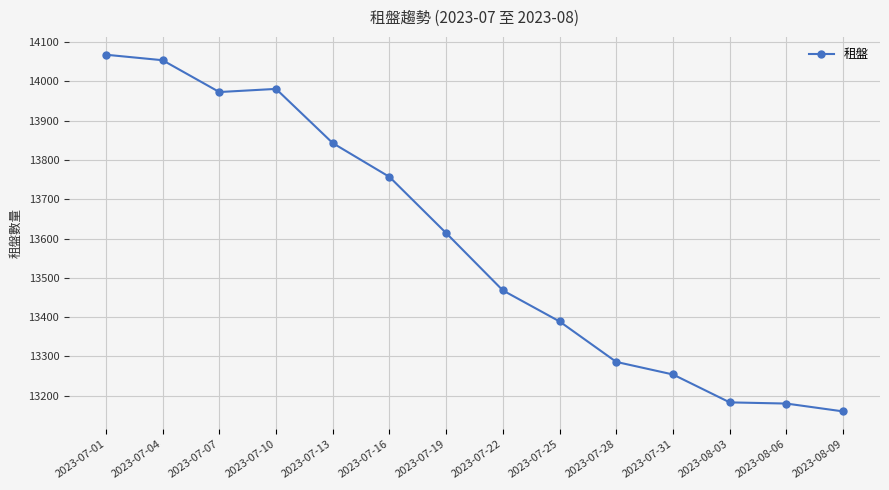

Is it true that the value at 2023-07-31 is 13254?

True